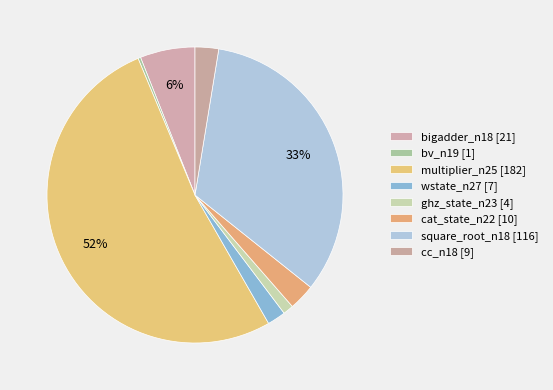

Is cat_state_n22 the majority of the pie?

No